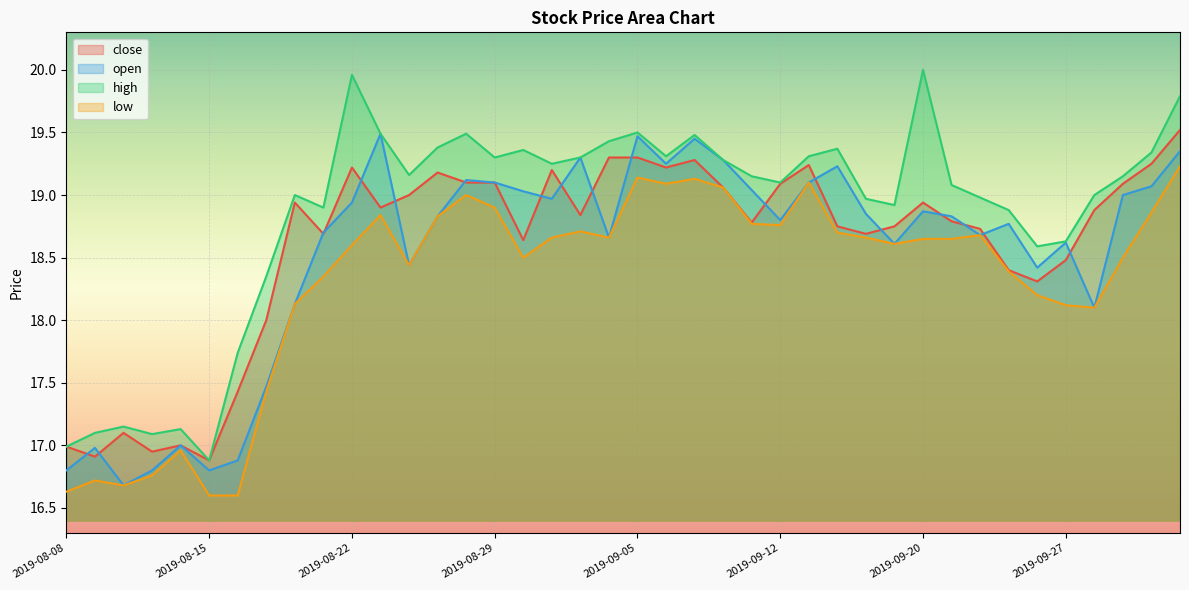

Reading left to right, list all the values displayed in this chart.

close: 17.0	16.9	17.1	16.9	17.0	16.9	17.4	18.0	18.9	18.7	19.2	18.9	19.0	19.2	19.1	19.1	18.6	19.2	18.8	19.3	19.3	19.2	19.3	19.1	18.8	19.1	19.2	18.8	18.7	18.8	18.9	18.8	18.7	18.4	18.3	18.5	18.9	19.1	19.2	19.5
open: 16.8	17.0	16.7	16.8	17.0	16.8	16.9	17.5	18.1	18.7	18.9	19.5	18.4	18.8	19.1	19.1	19.0	19.0	19.3	18.7	19.5	19.2	19.4	19.3	19.0	18.8	19.1	19.2	18.9	18.6	18.9	18.8	18.7	18.8	18.4	18.6	18.1	19.0	19.1	19.4
high: 17.0	17.1	17.1	17.1	17.1	16.9	17.7	18.4	19.0	18.9	20.0	19.5	19.2	19.4	19.5	19.3	19.4	19.2	19.3	19.4	19.5	19.3	19.5	19.3	19.1	19.1	19.3	19.4	19.0	18.9	20.0	19.1	19.0	18.9	18.6	18.6	19.0	19.1	19.3	19.8
low: 16.6	16.7	16.7	16.8	17.0	16.6	16.6	17.4	18.1	18.4	18.6	18.8	18.4	18.8	19.0	18.9	18.5	18.7	18.7	18.7	19.1	19.1	19.1	19.1	18.8	18.8	19.1	18.7	18.7	18.6	18.6	18.6	18.7	18.4	18.2	18.1	18.1	18.5	18.9	19.2